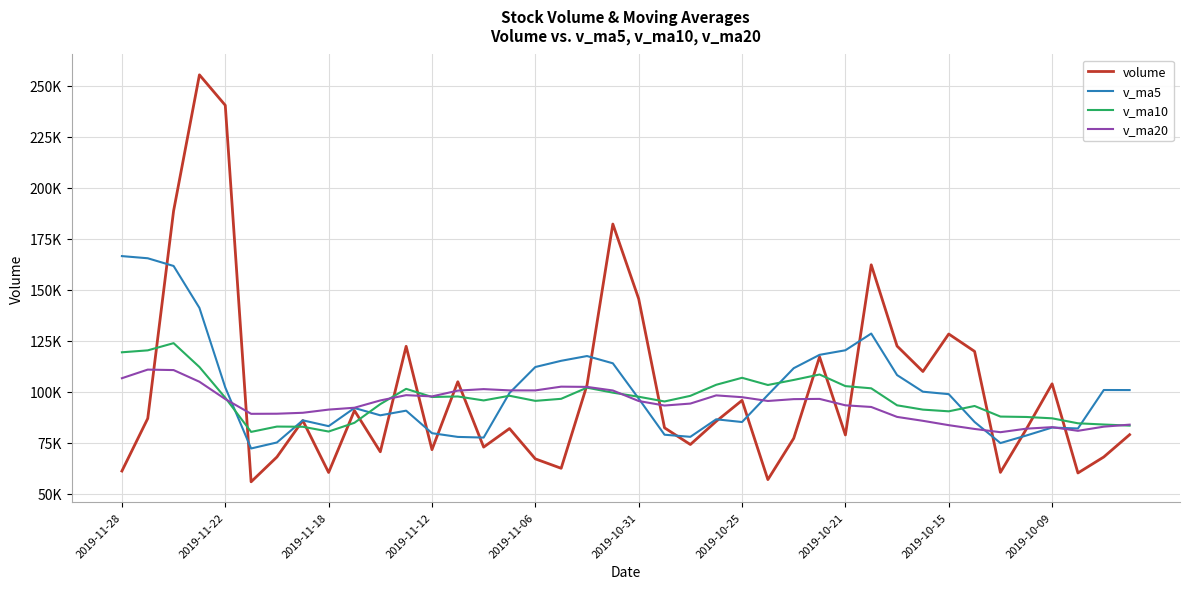

List the series in order of their peak value, lowest first.

v_ma20, v_ma10, v_ma5, volume